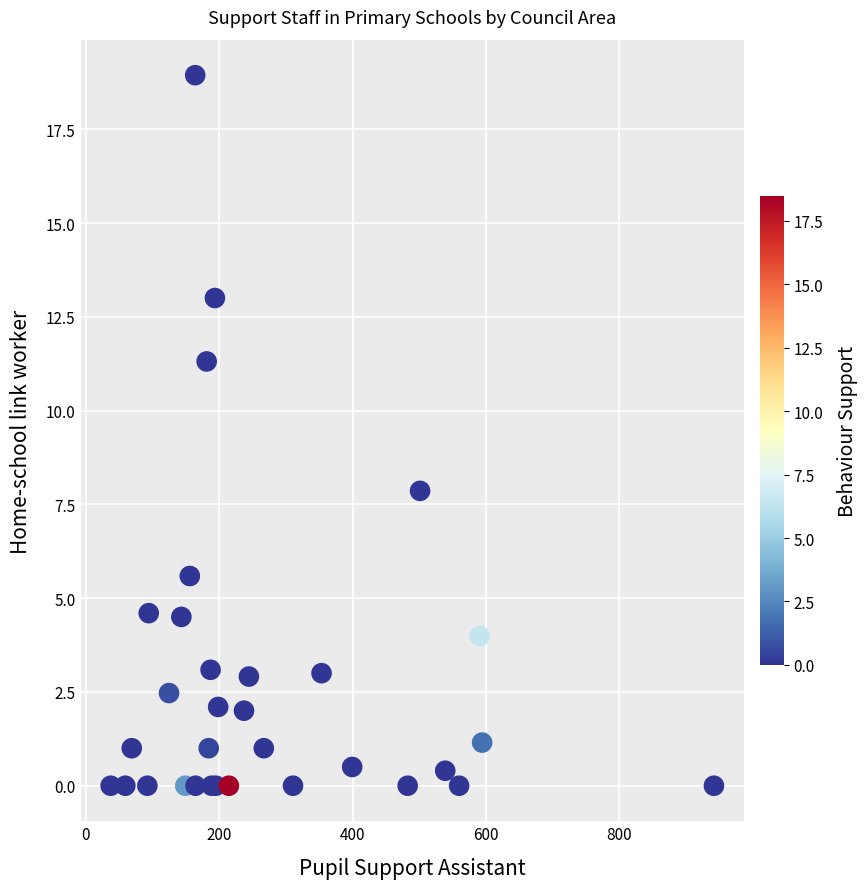

What Y value in the scatter plot is closest to 9?

7.9